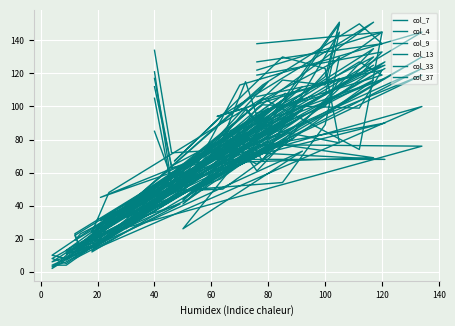

Reading left to right, what are all the values shown in this chart?

col_7: 85	57	68	80	116	50	49	54	89	130	79	76	71	90	65	18	11	15	46	33	87	44	18	12	80	32	94	47	4	4	73	26	69	100	13	23	101	99	122	106
col_4: 117	63	70	79	69	66	56	116	113	151	87	99	94	125	76	30	14	22	61	34	94	52	16	11	105	29	89	60	10	2	98	44	67	130	12	29	104	135	145	122
col_9: 105	51	79	99	151	95	67	130	123	78	87	98	77	117	82	26	14	12	63	26	109	61	21	11	92	31	99	54	8	10	112	49	113	145	26	30	113	150	138	127
col_13: 121	53	76	82	125	72	57	90	100	117	89	74	68	68	73	18	16	8	41	30	81	49	15	11	79	31	79	41	6	3	98	41	73	123	19	20	91	127	119	96
col_33: 134	72	74	65	130	83	45	100	107	145	67	84	67	123	65	30	23	19	57	29	96	58	23	7	84	45	86	52	9	6	105	43	77	76	21	27	104	119	133	119
col_37: 112	64	83	61	135	77	51	99	118	150	84	115	72	127	56	29	13	23	62	30	109	56	16	13	108	26	115	47	5	8	94	44	74	119	24	48	105	74	145	138